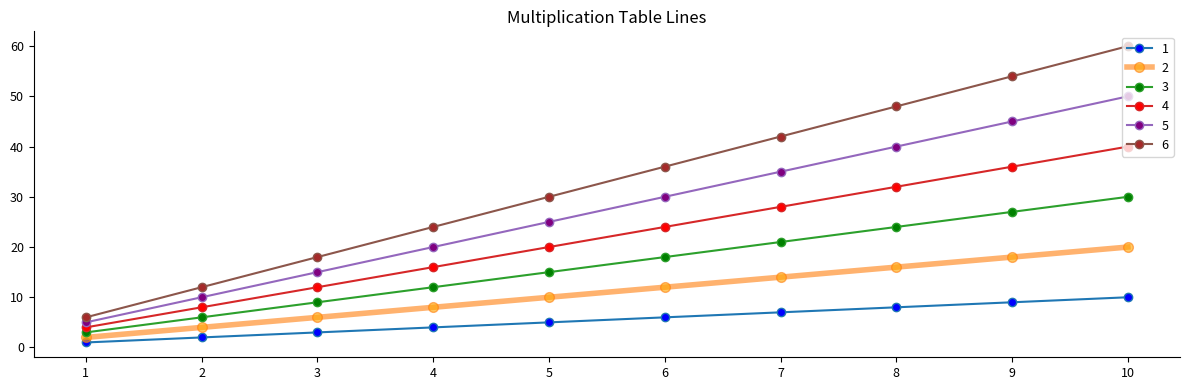

List the labels in order of 2 value, smallest first.

1, 2, 3, 4, 5, 6, 7, 8, 9, 10